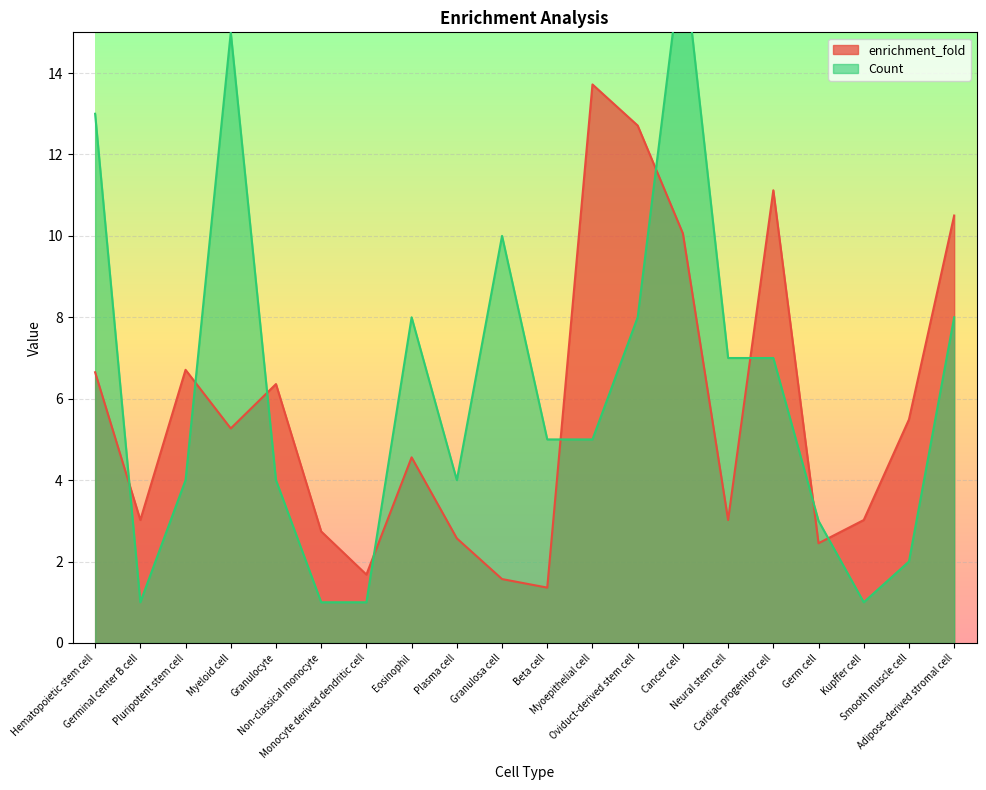

Which series changed the most between Granulocyte and Plasma cell?

enrichment_fold